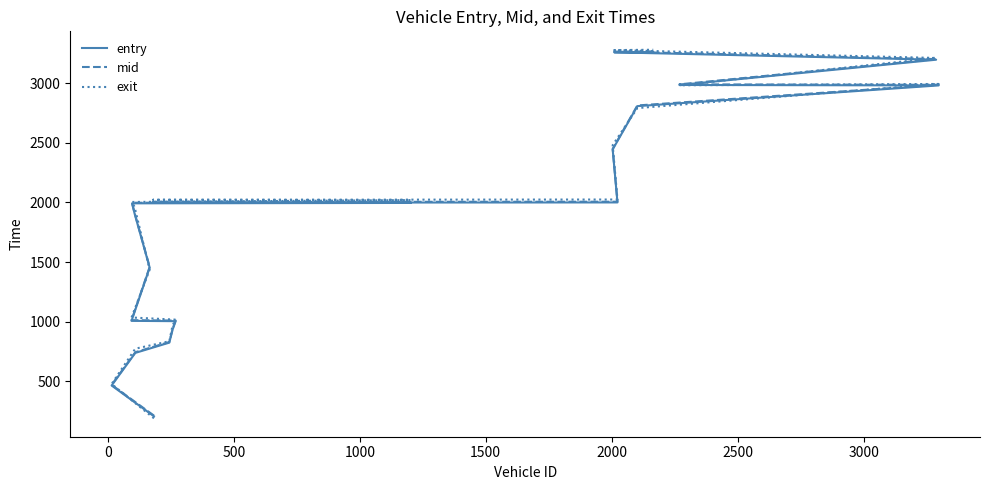

After their last crossing, which series has the higher values: exit or entry?

exit